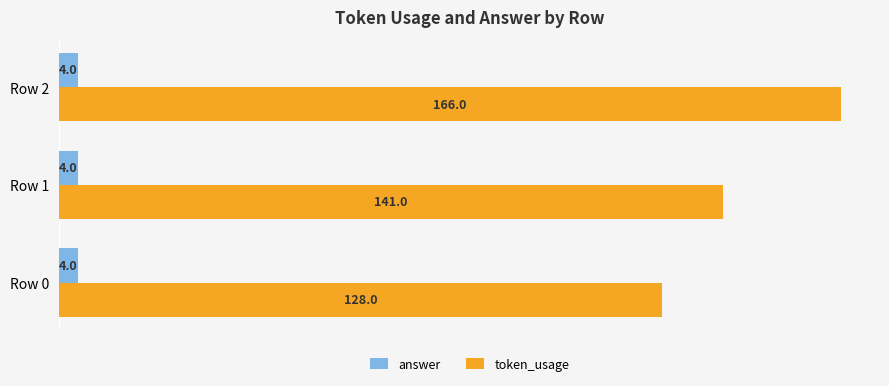

Which series has the largest total across all categories?

token_usage